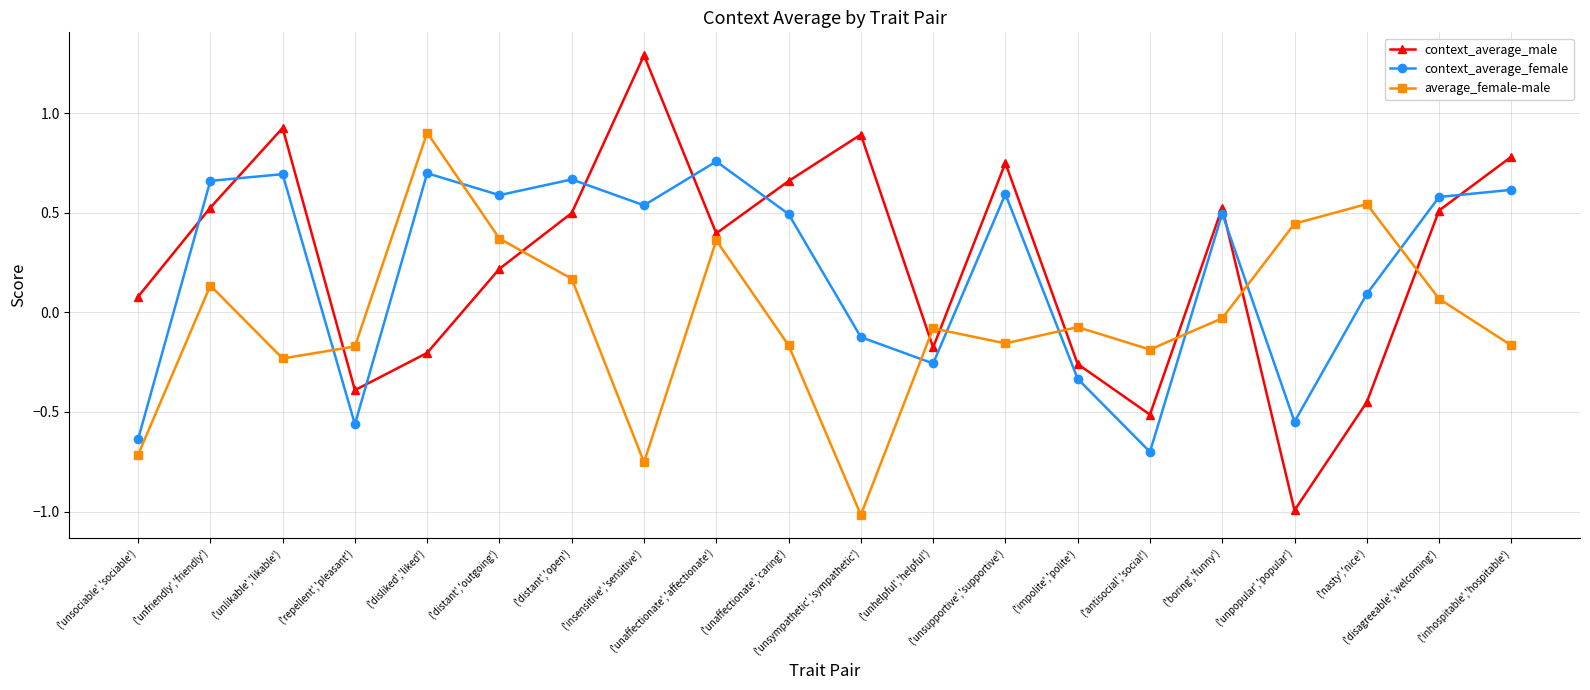

What is the difference between the highest and lowest values at ('unpopular','popular')?

1.4